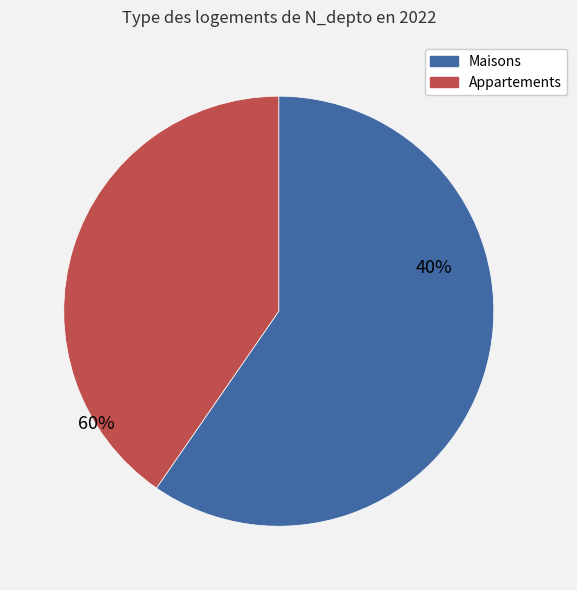

Is it true that 264708216 is 7% of the pie?

True